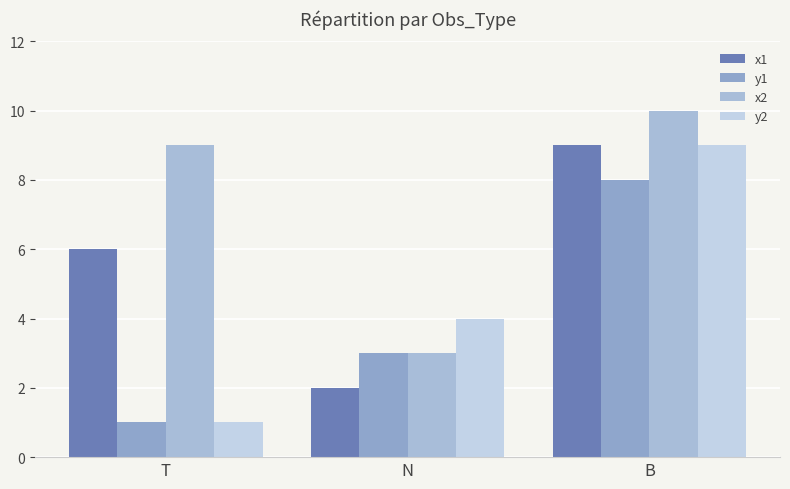

What is the difference between the y1 values at N and T?

2